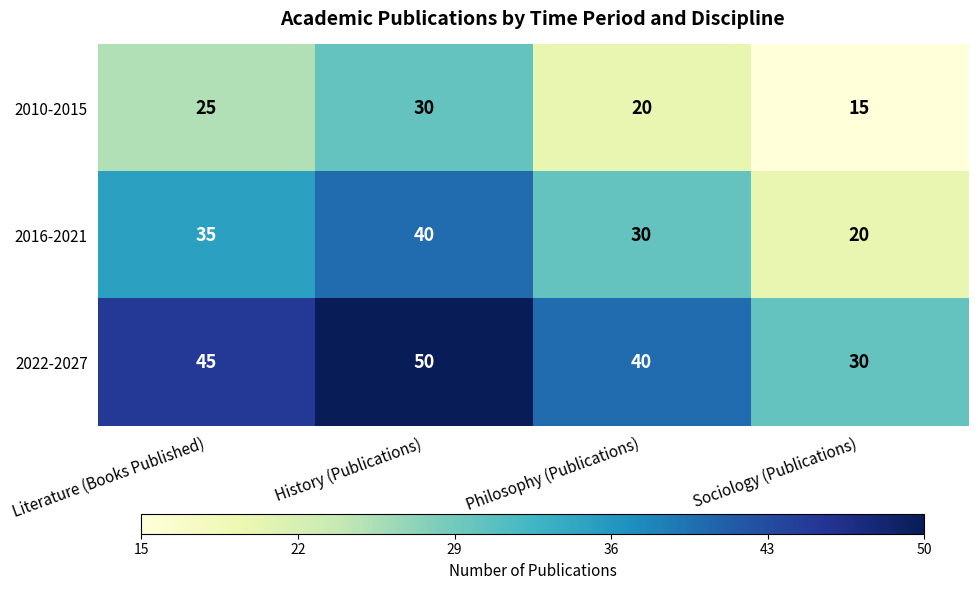

The 2016-2021 series shows 20 at Sociology (Publications). True or false?

True